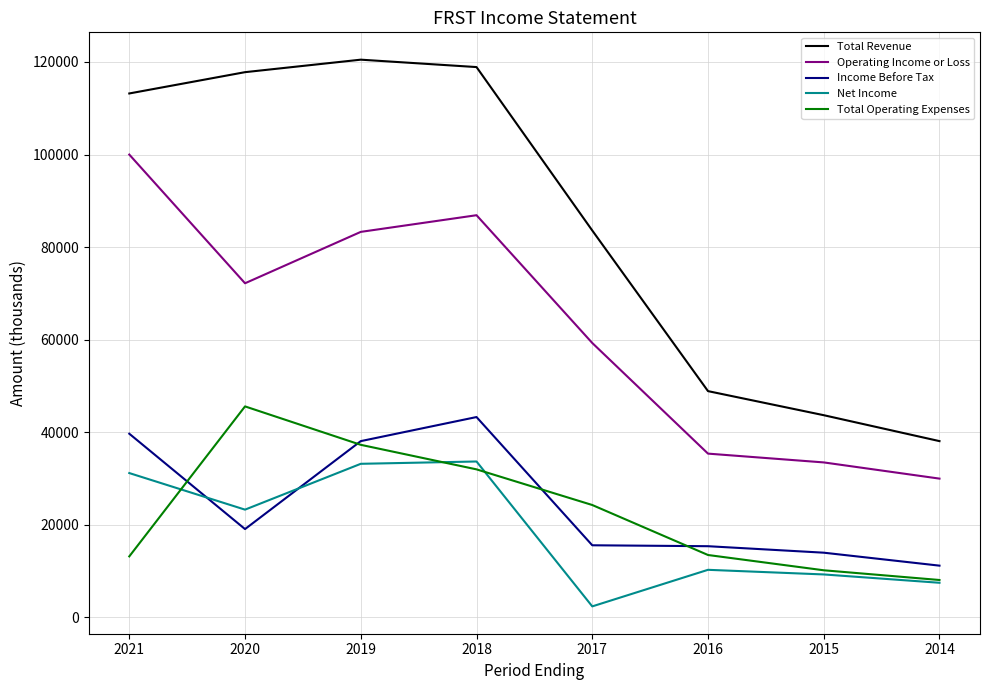

Rank the series at 2017 from highest to lowest value.

Total Revenue, Operating Income or Loss, Total Operating Expenses, Income Before Tax, Net Income